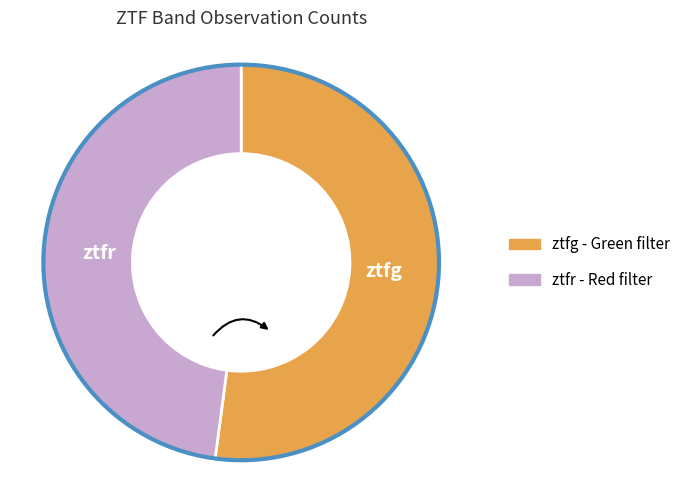

Is it true that ztfr is 48% of the pie?

True